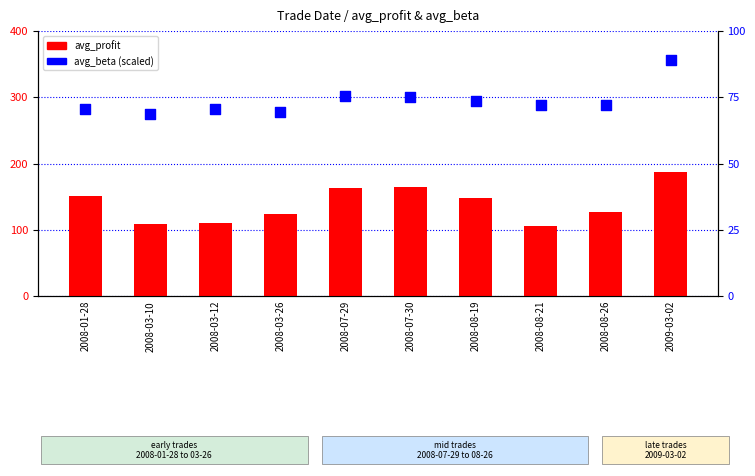

Is the value of avg_beta at 2008-07-30 greater than the value of avg_profit at 2008-07-30?

No